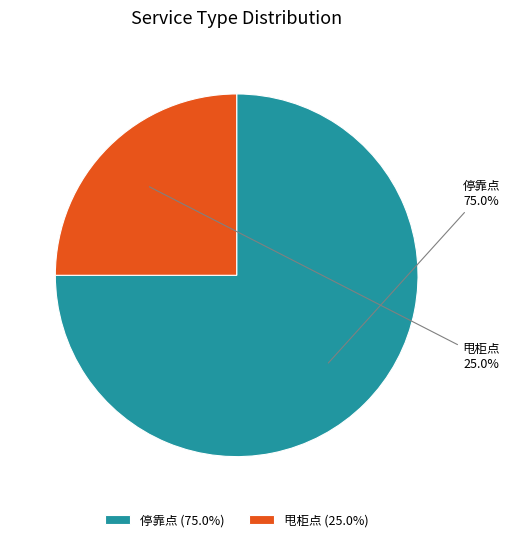

Count the number of slices in the pie.

2